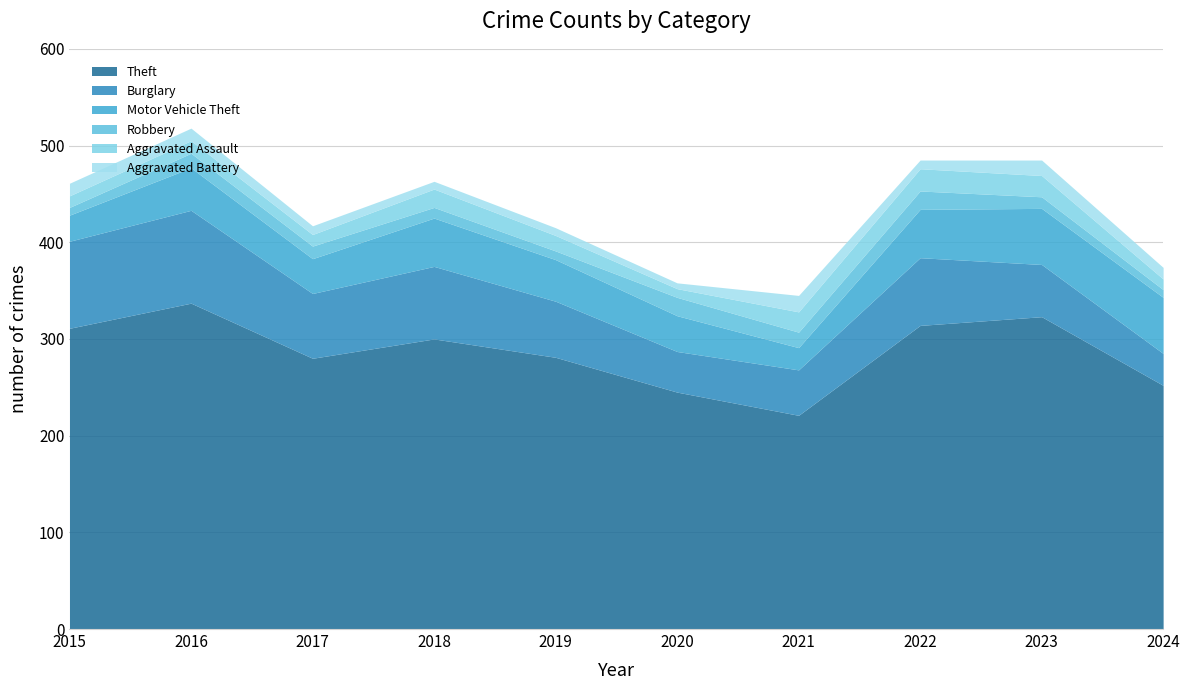

Is the value of Theft at 2016 greater than the value of Burglary at 2020?

Yes